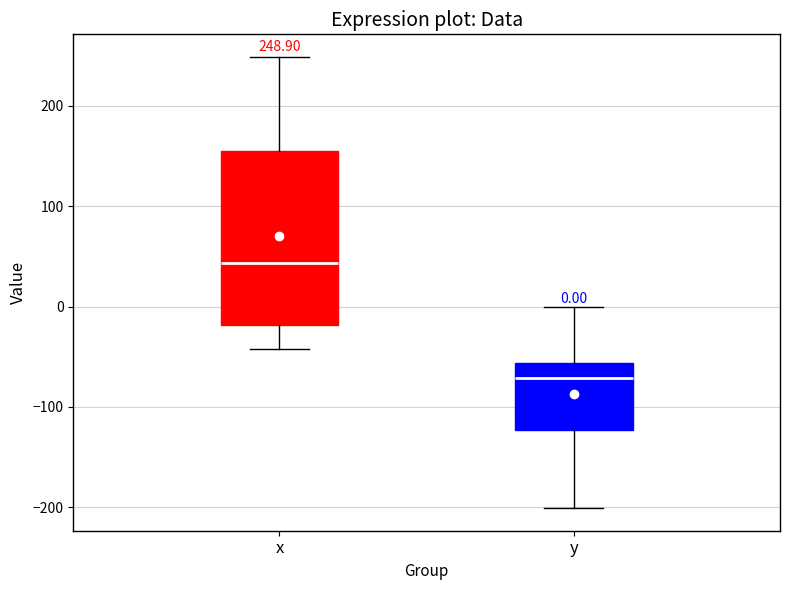

Which box's median line is the lowest?

y